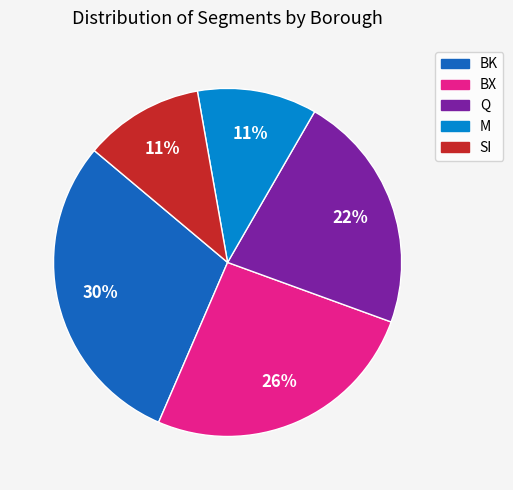

Do SI and Q together represent more than half of the pie?

No